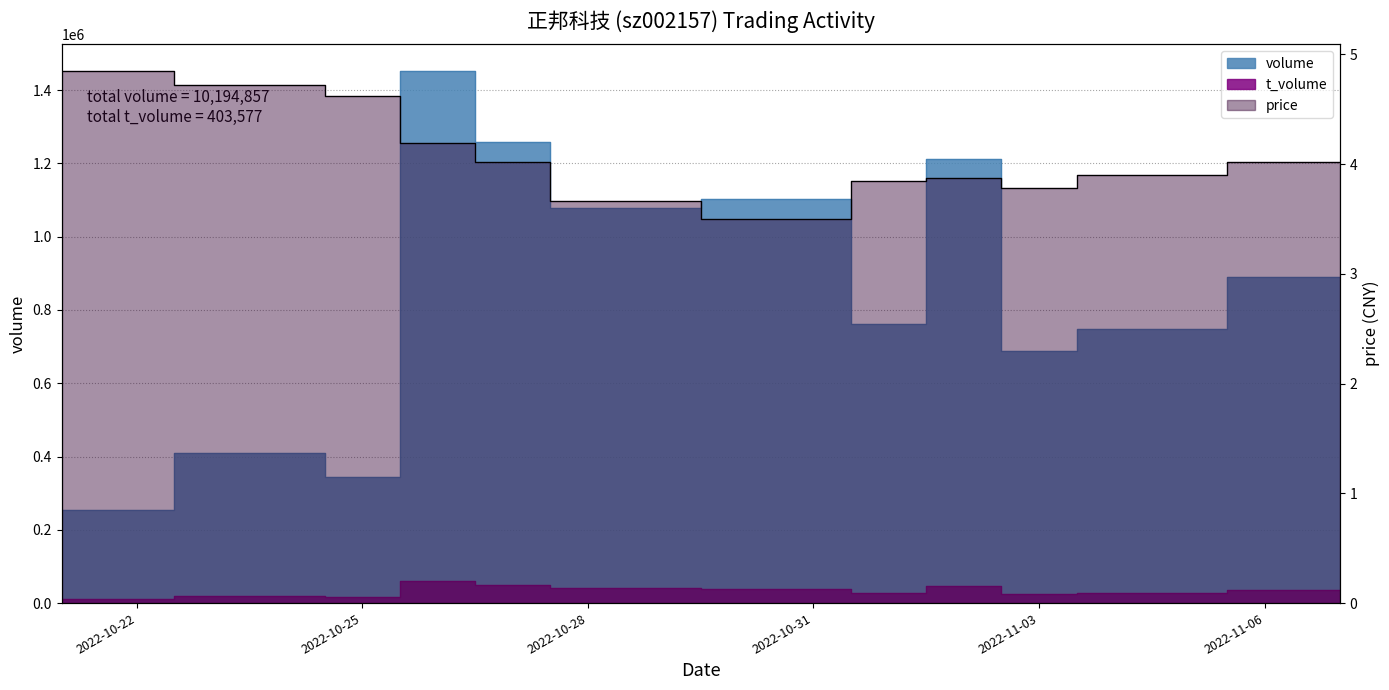

Is it true that volume equals 1488625.6 at 2022-11-07?

False